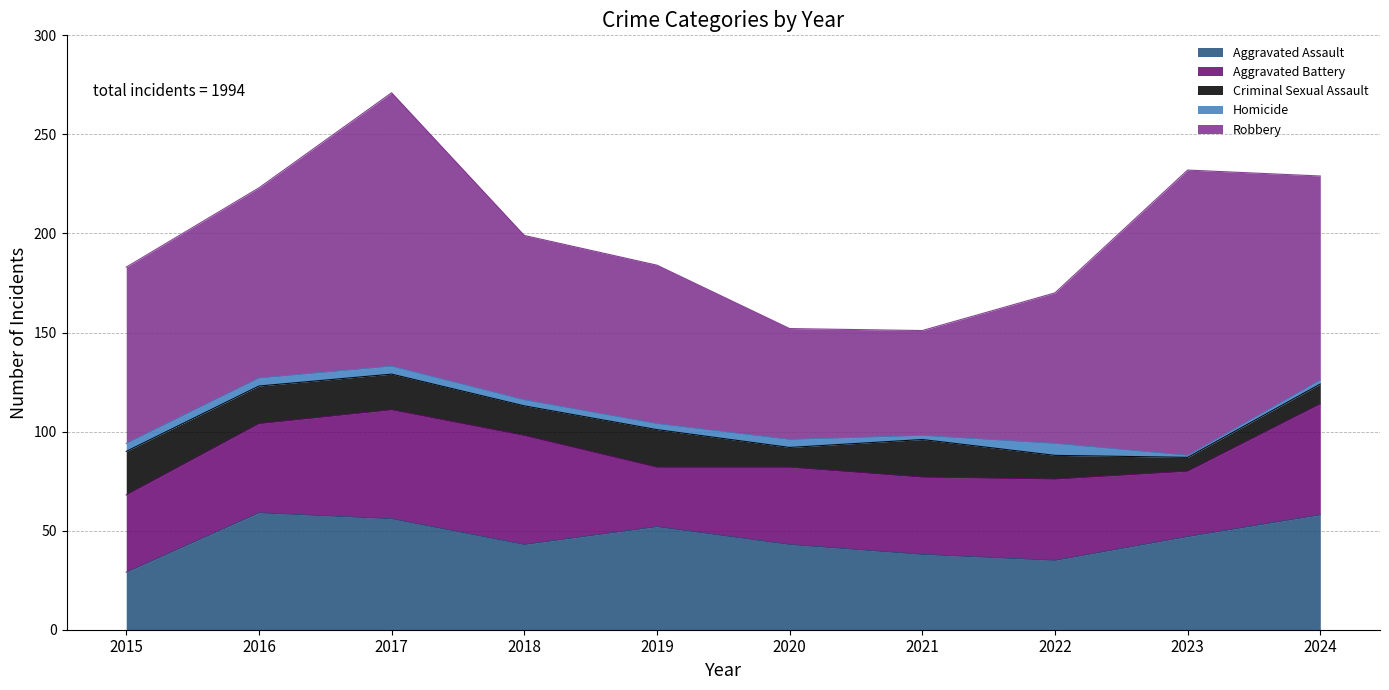

Does the chart display data point markers on the line(s)?

No